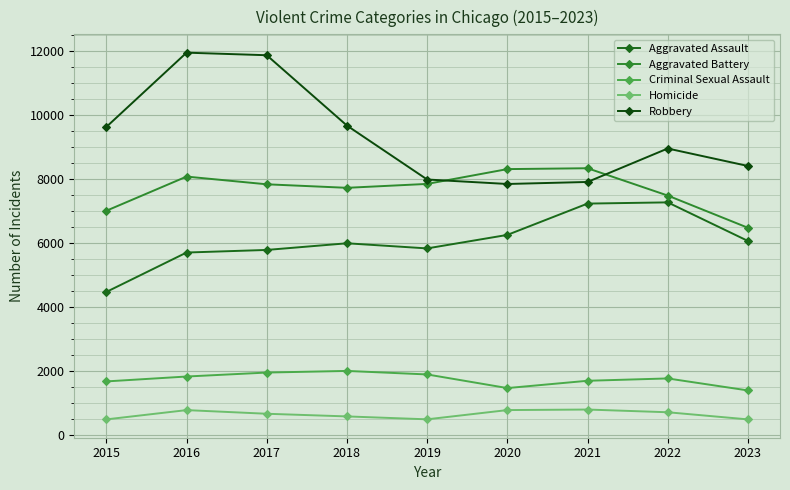

True or false: Criminal Sexual Assault has more than 1 interior local peaks.

True